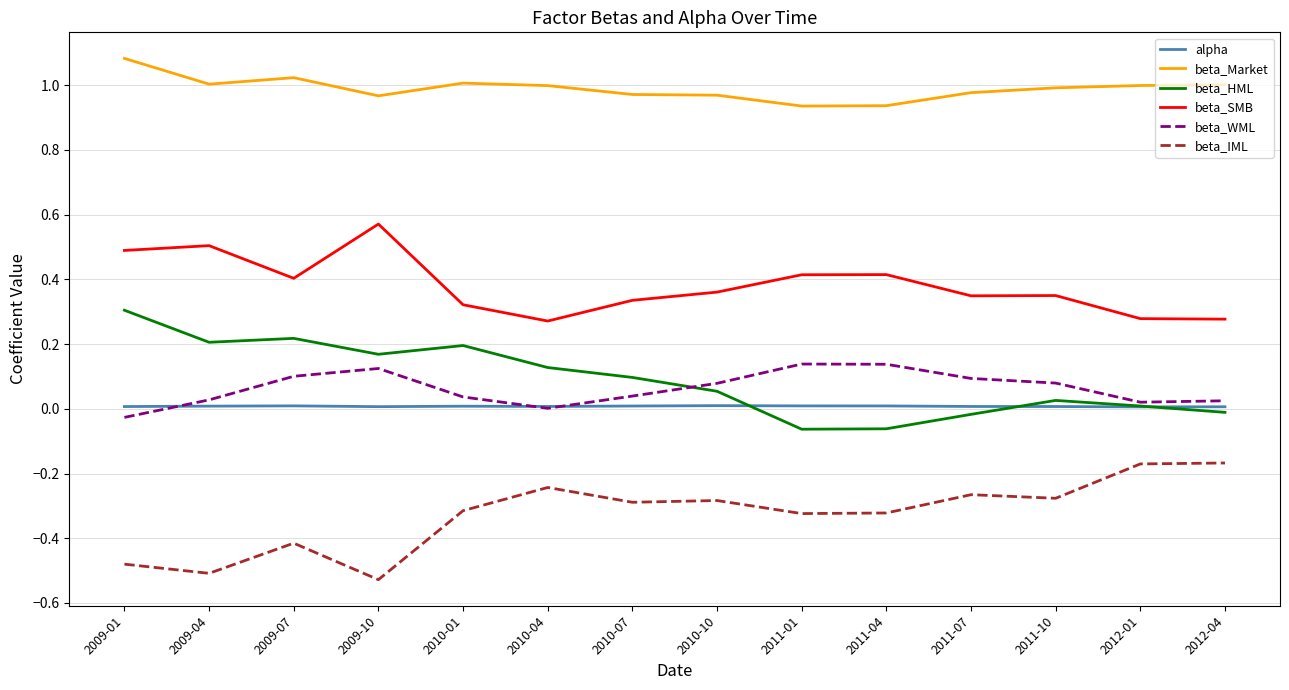

Is the value of beta_Market at 2010-10 greater than the value of beta_SMB at 2011-07?

Yes